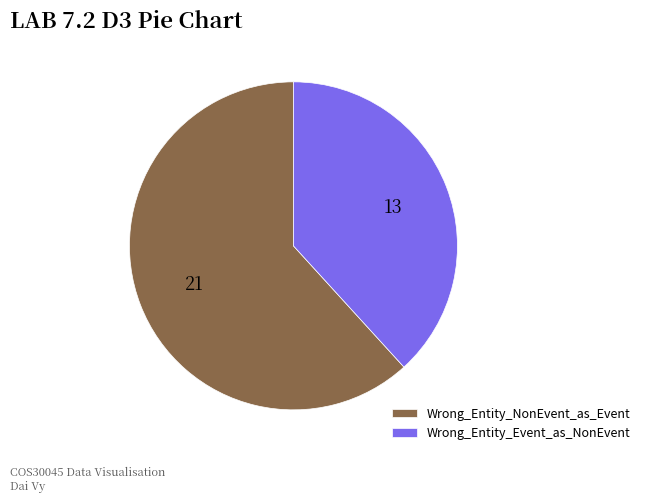

Which category has the biggest portion of the pie?

Wrong_Entity_NonEvent_as_Event